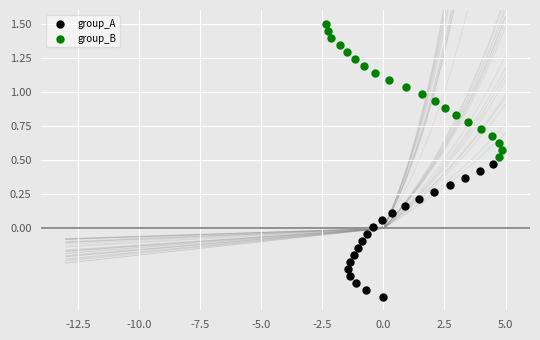

Which series reaches the minimum Y coordinate?

group_A